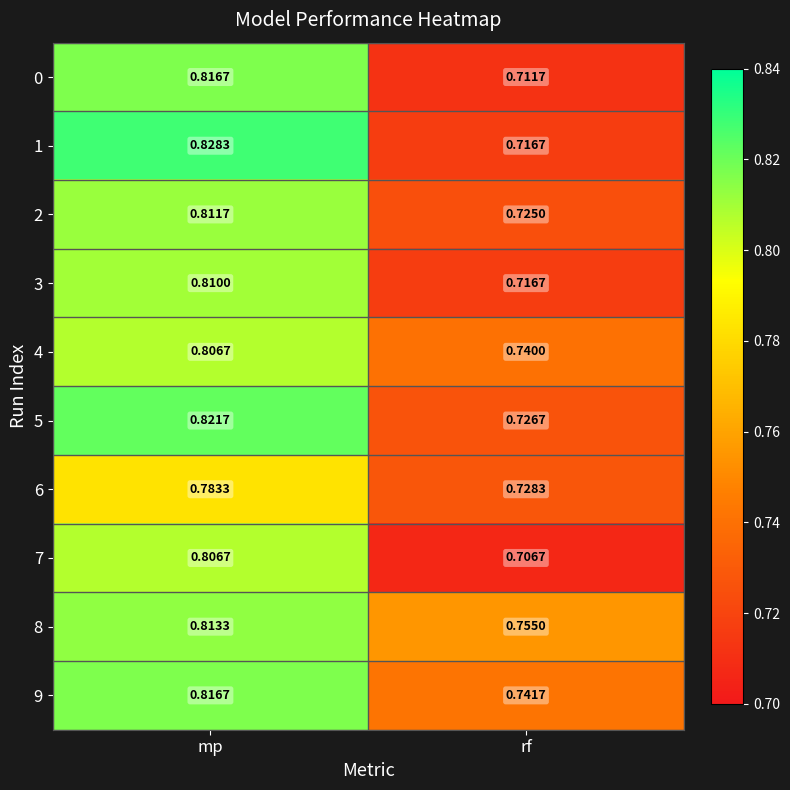

At which label does 2 reach its minimum?

rf